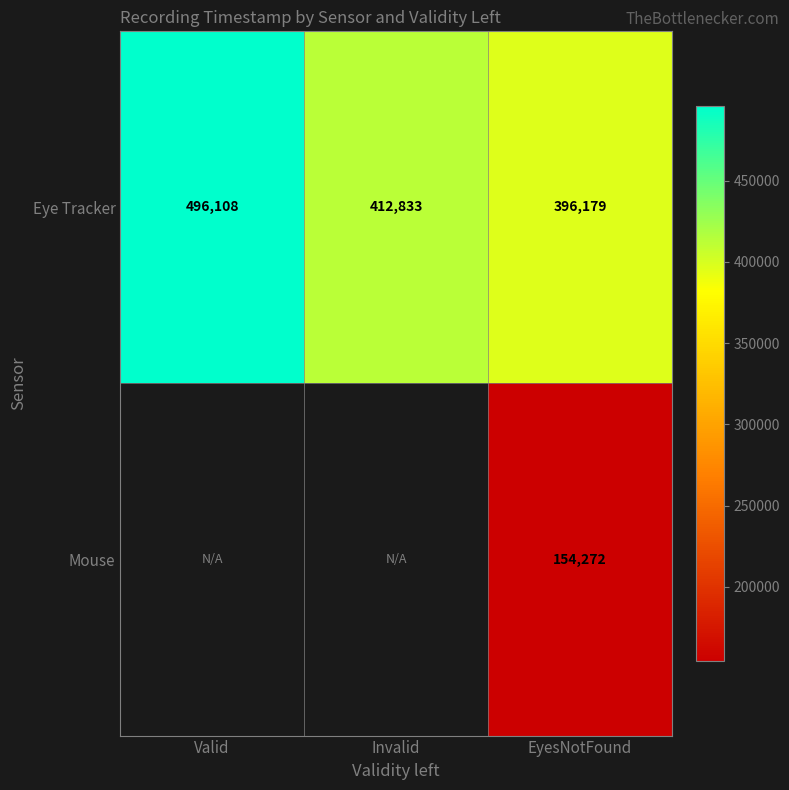

At which label does Eye Tracker first exceed 412833?

Valid